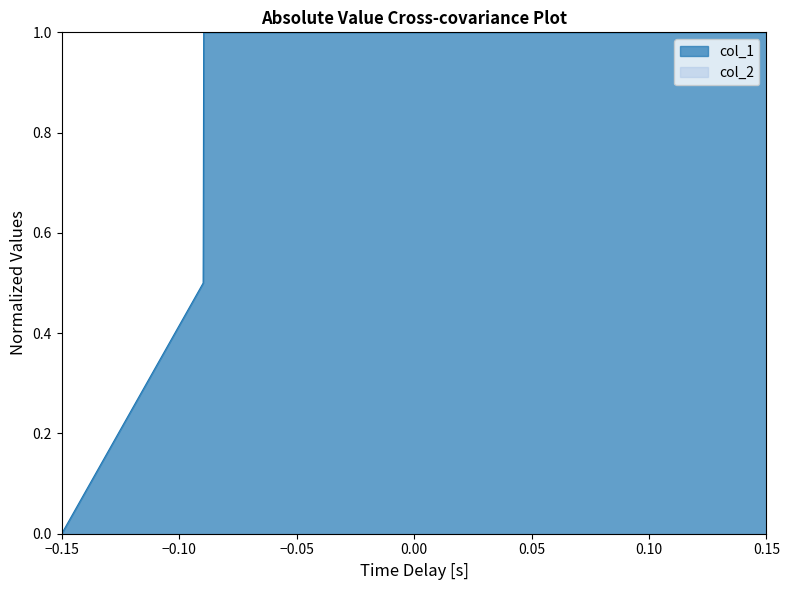

Is it true that col_1 equals 1.0 at 0.15?

True